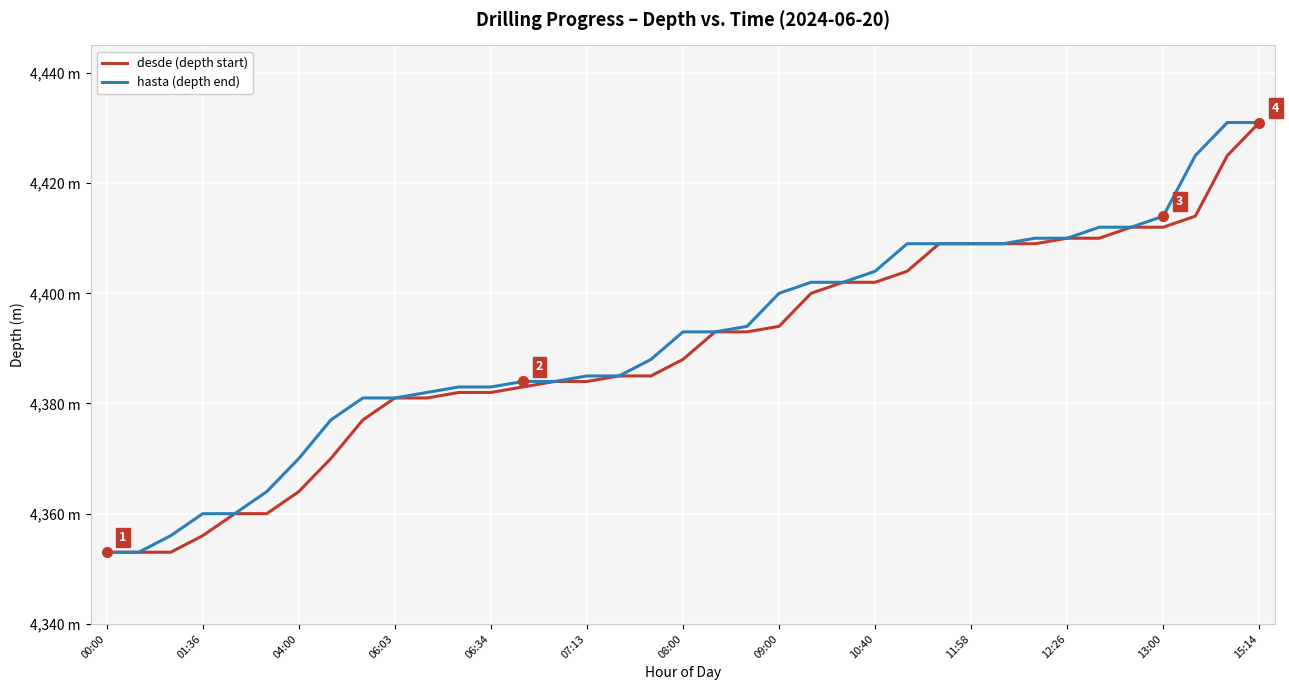

Does the chart display data point markers on the line(s)?

No